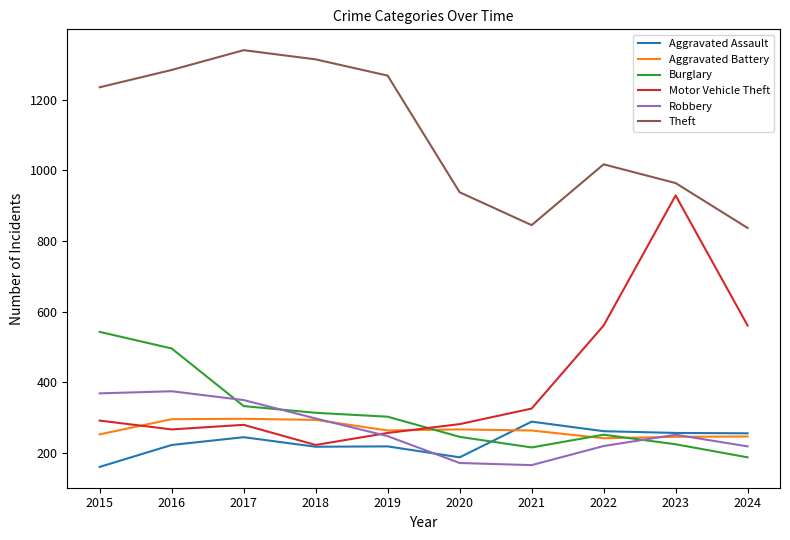

What is the total value across all series at 2023?

2873